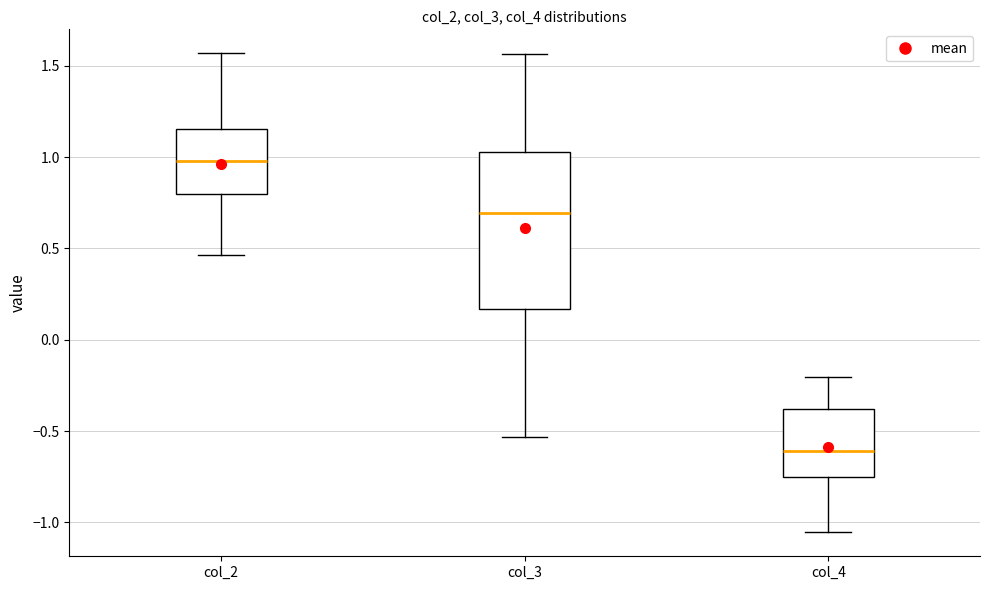

Reading left to right, transcribe this box plot: for each box, give where its median line is, the range the box spans, and where its two whiskers end, as read against the y-axis. The values are not printed on the chart, so give them approximately, as read against the axis.

col_2: median 1.00, box 0.80 to 1.15, whiskers 0.45 to 1.55
col_3: median 0.70, box 0.15 to 1.05, whiskers -0.55 to 1.55
col_4: median -0.60, box -0.75 to -0.40, whiskers -1.05 to -0.20